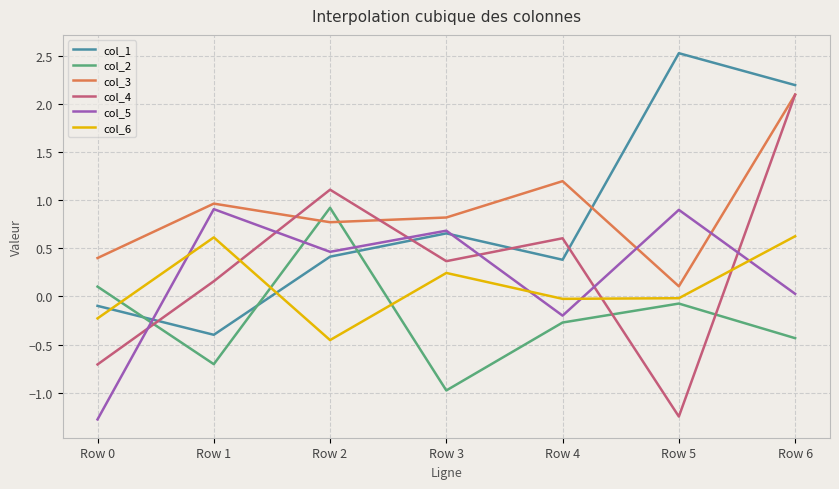

What is the spread (max minus min) of values at Row 2?

1.6